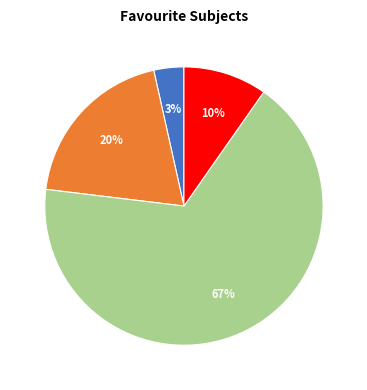

To the nearest percent, what is the difference between the largest and smallest slice percentages?

64%